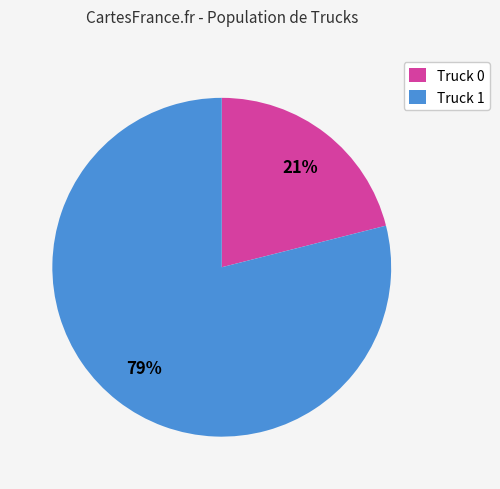

Count the number of slices in the pie.

2